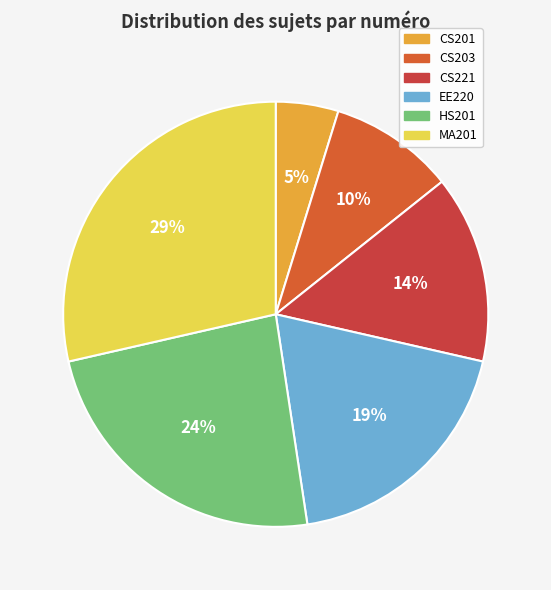

To the nearest percent, what is the average slice percentage?

17%